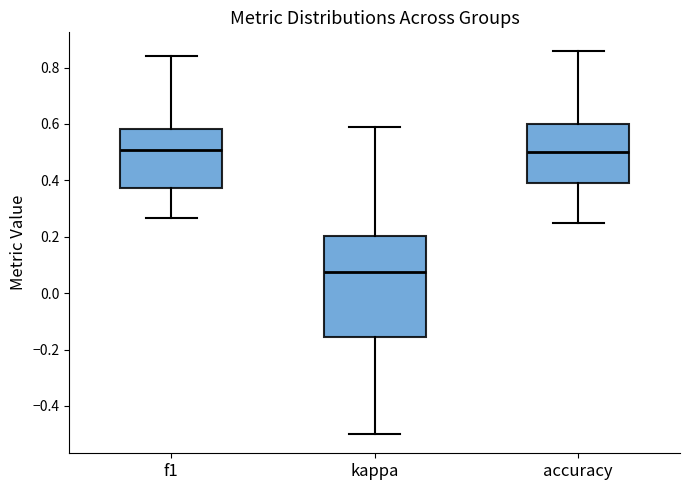

Where does the upper whisker of the box for kappa end on the y-axis? The values are not printed on the chart, so give them approximately, as read against the axis.

0.58